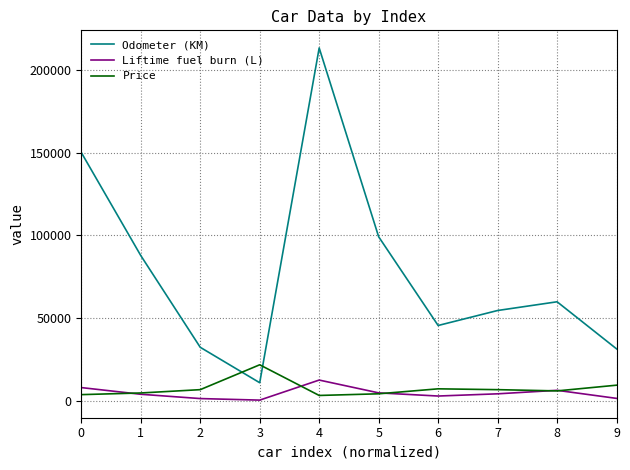

In Odometer (KM), how many points are higher than both neighbors (excluding endpoints)?

2